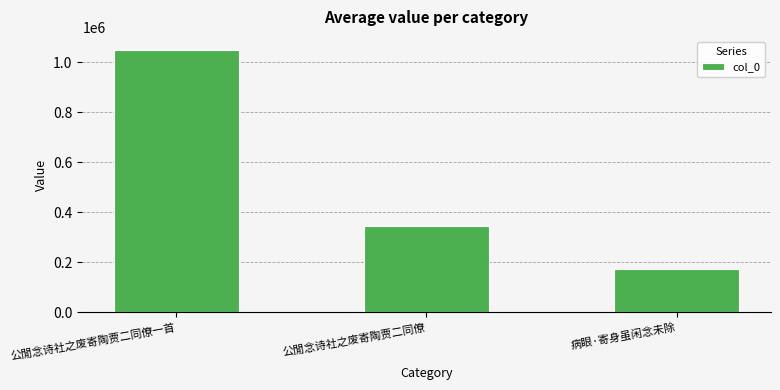

What is the minimum value shown in the chart?

173054